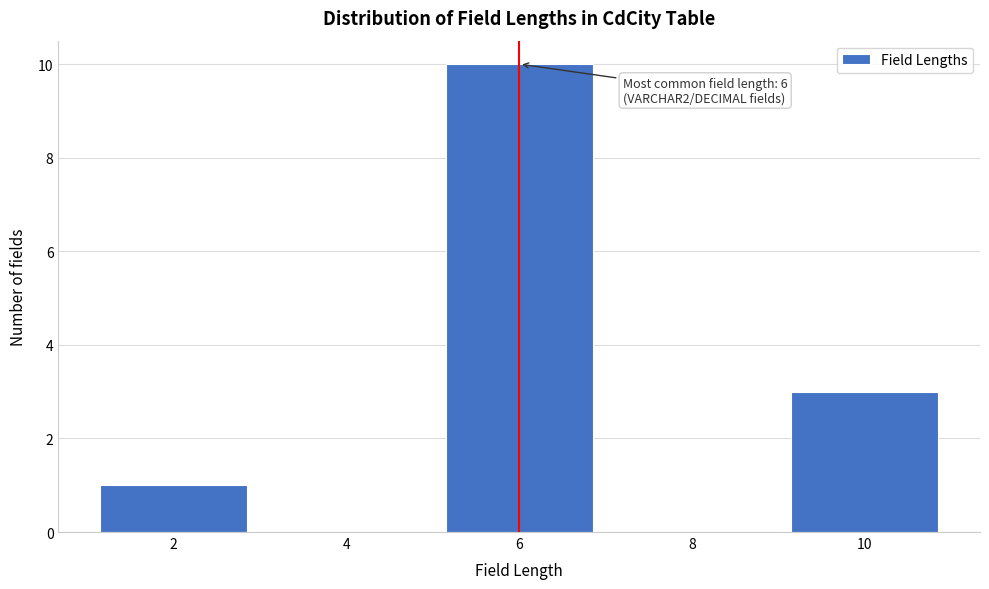

Reading right to left, transcribe all the data shown in this chart.

10=3	8=0	6=10	4=0	2=1